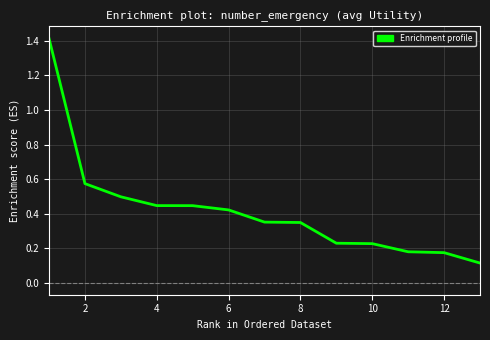

What is the greatest value displayed?

1.4